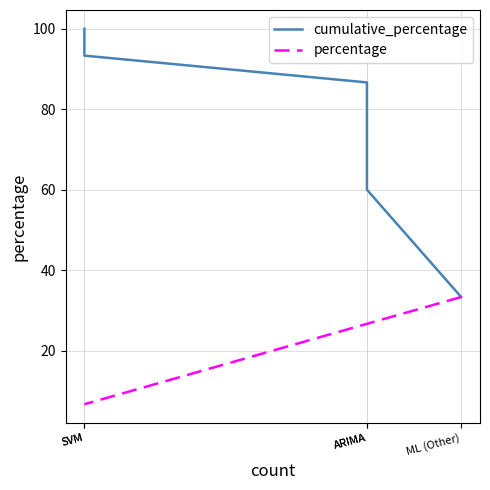

At how many categories does at least one series exceed 54?

4